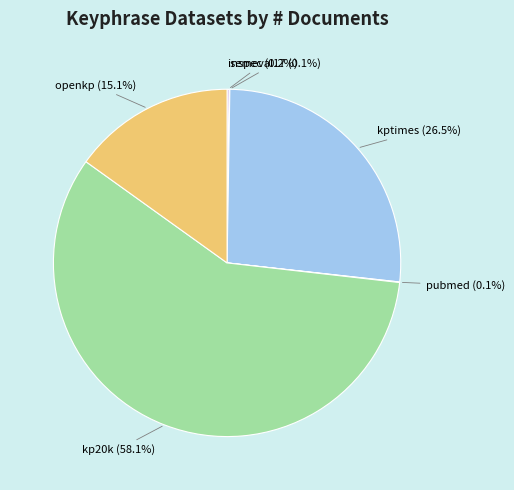

Is there a majority slice in this chart?

Yes